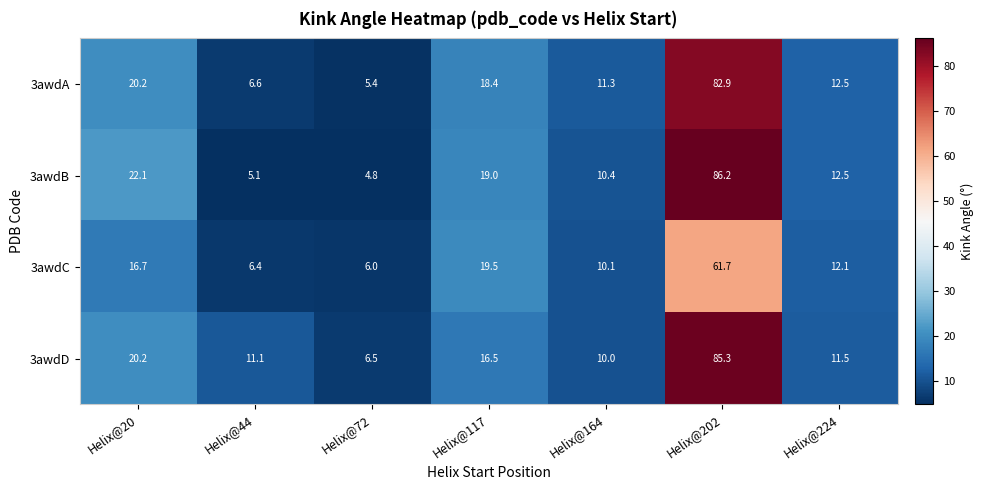

How many series are shown in this chart?

4